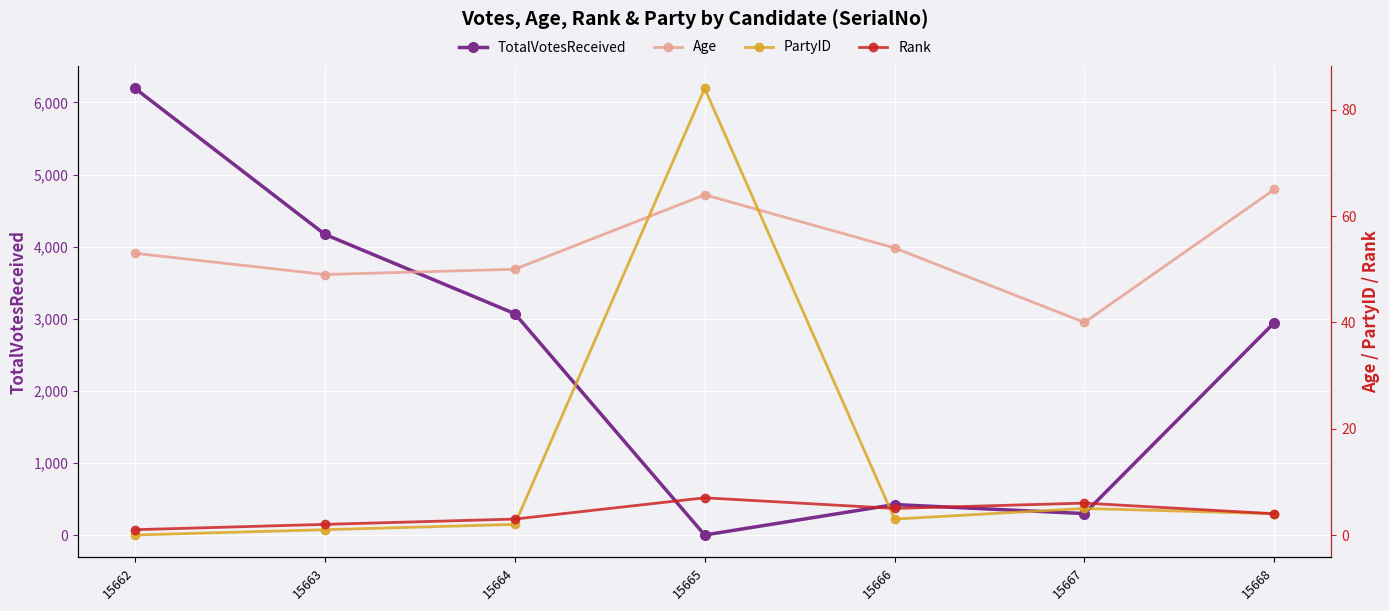

How many values in the Rank series are below 4?

3